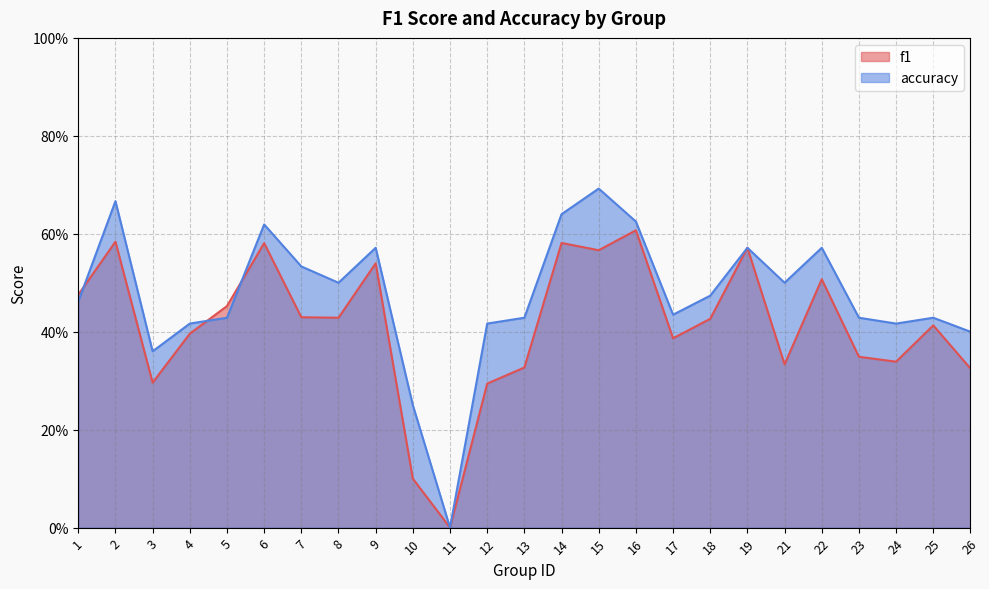

How many intersections are there between f1 and accuracy?

3